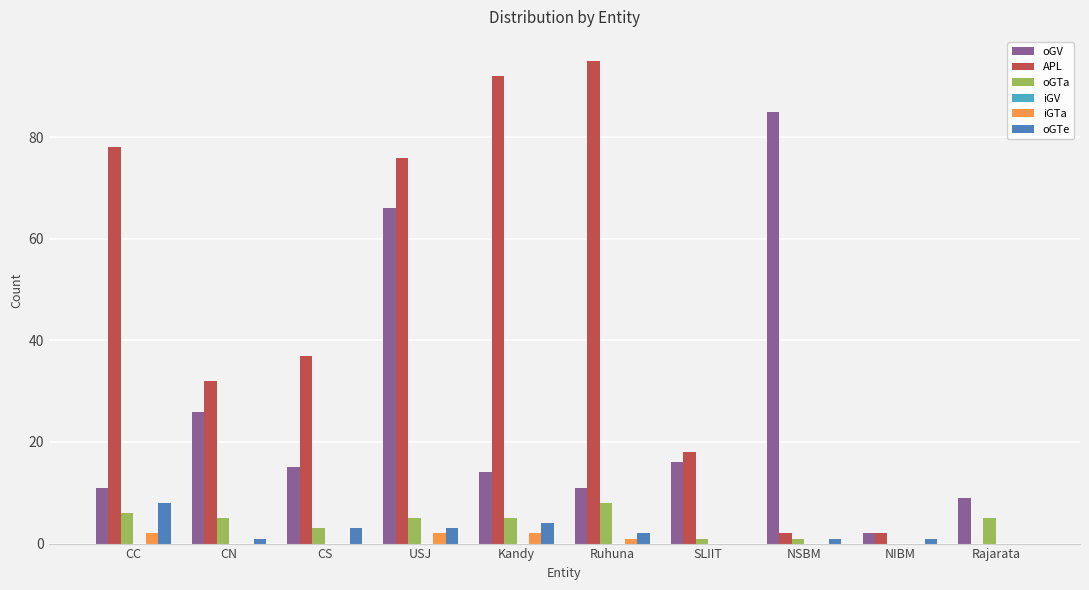

At which label does oGV reach its peak?

NSBM